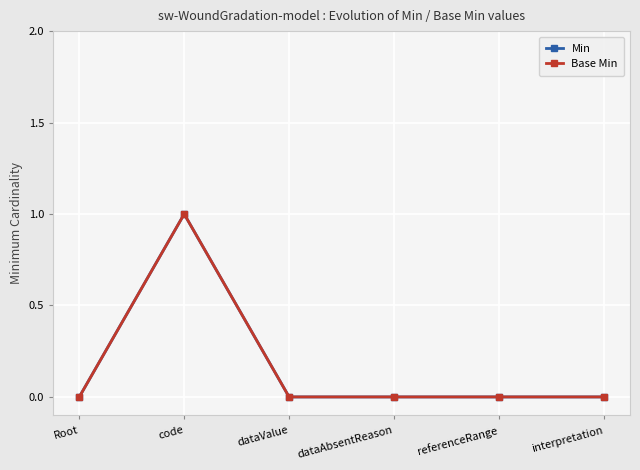

Does the chart have visible grid lines?

Yes